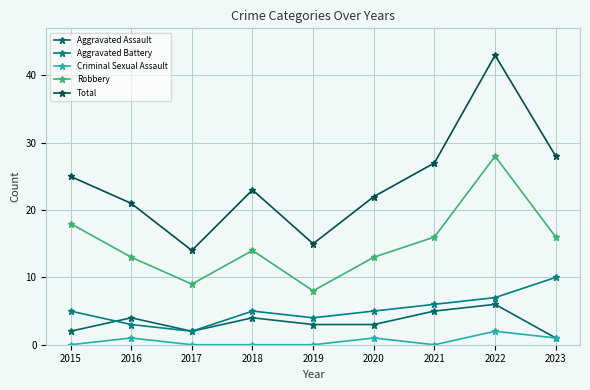

The Aggravated Battery series shows 8 at 2021. True or false?

False